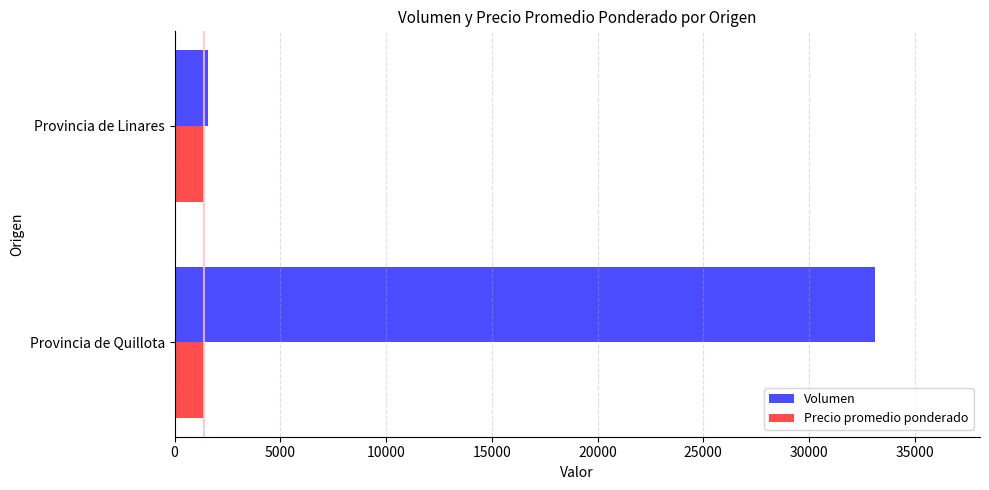

Is it true that Precio promedio ponderado equals 1393 at Provincia de Quillota?

True